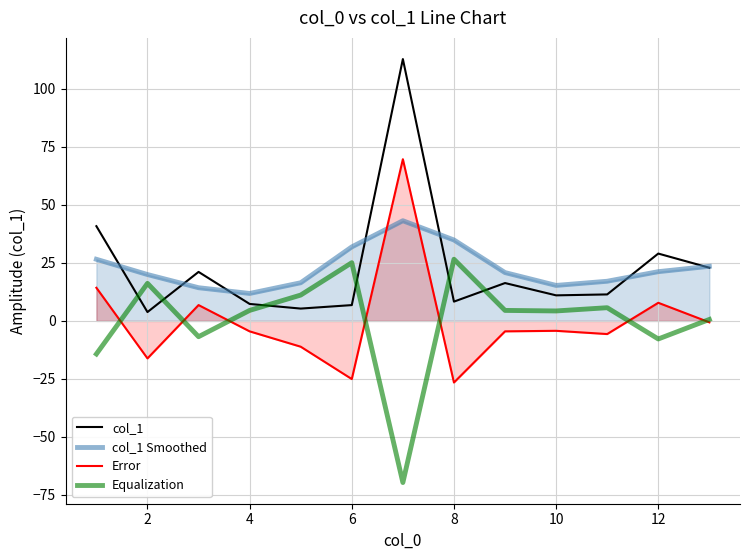

Which series has the largest total across all categories?

col_1